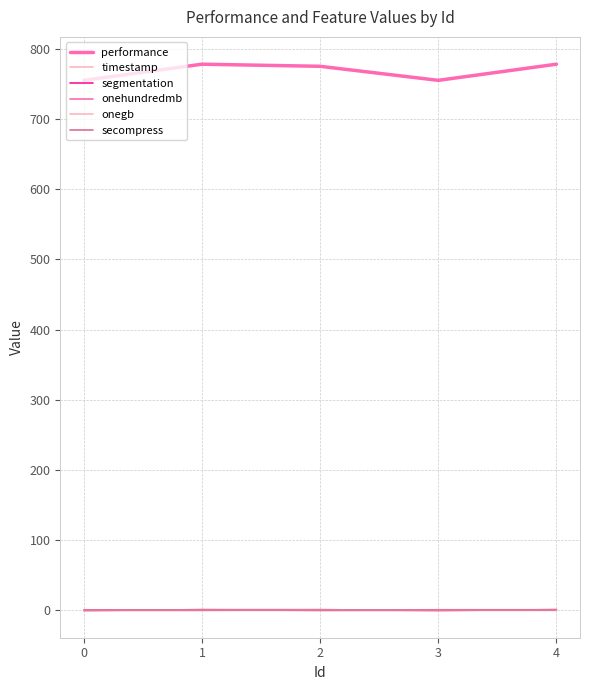

True or false: onehundredmb and segmentation cross at least once.

False